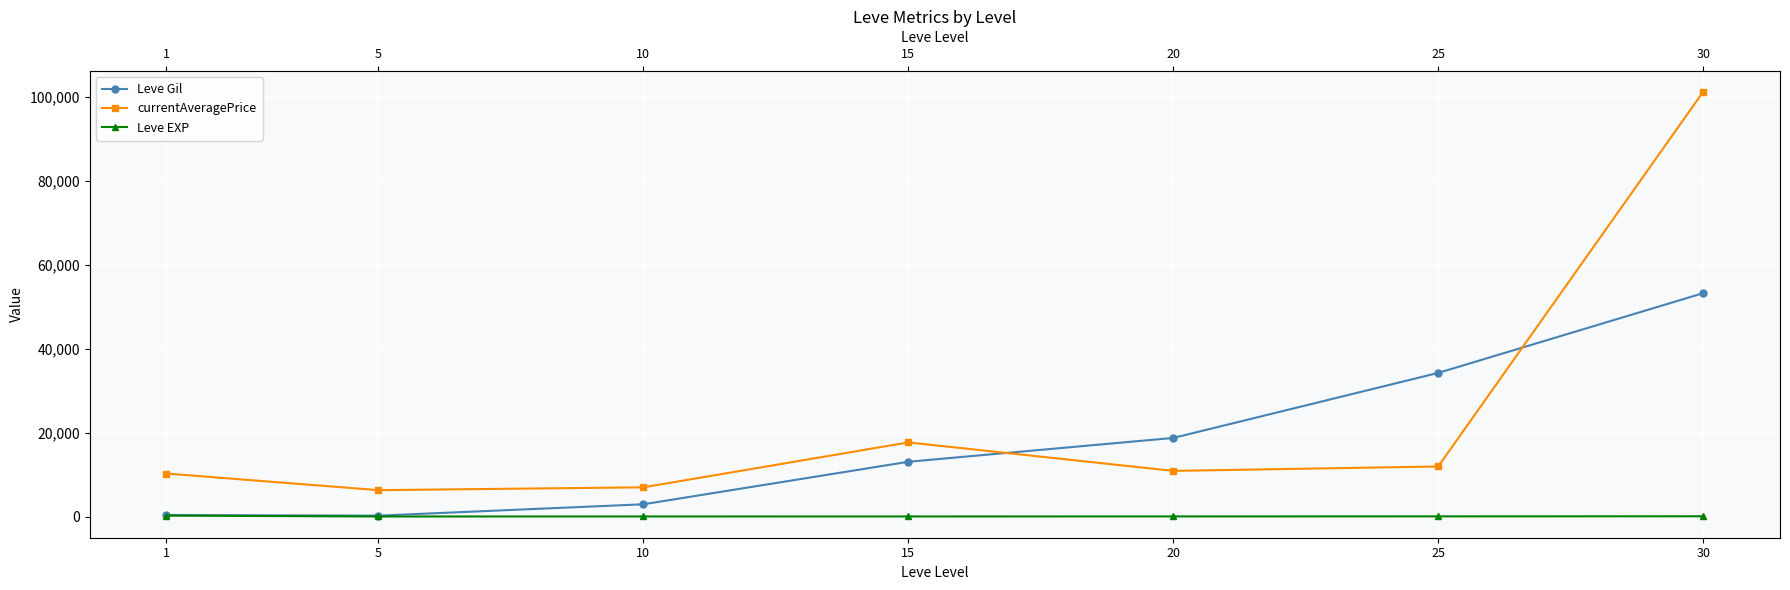

What is the sum of all currentAveragePrice values?

165081.6